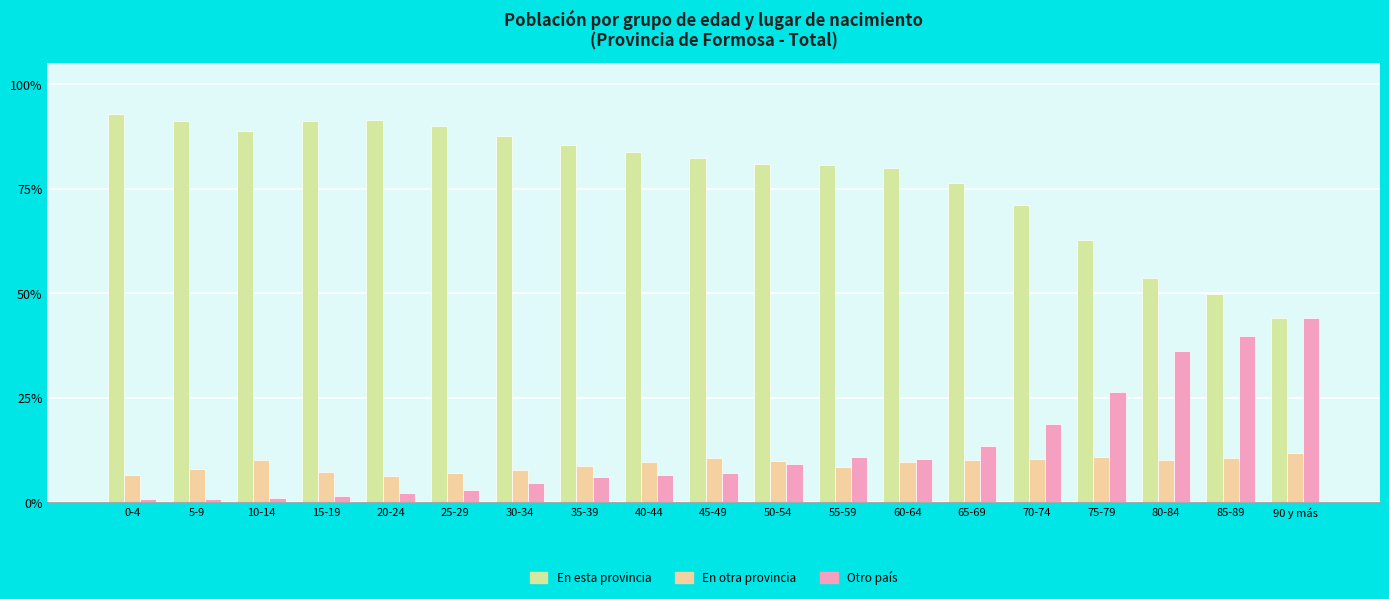

Rank the series by their maximum value, from highest to lowest.

En esta provincia, Otro país, En otra provincia